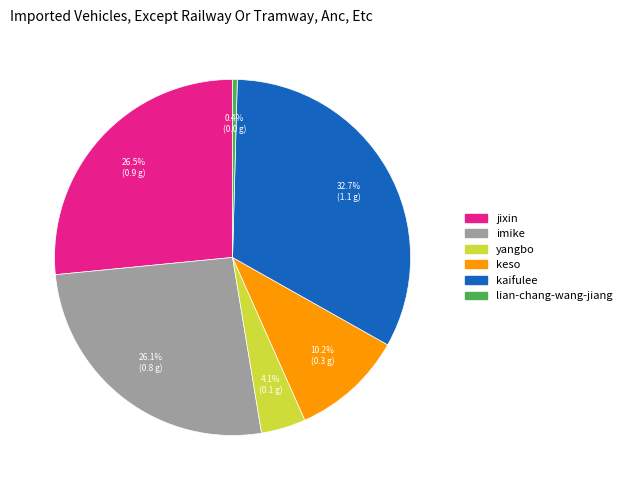

Approximately how many times larger is the value at imike compared to lian-chang-wang-jiang?

61.0